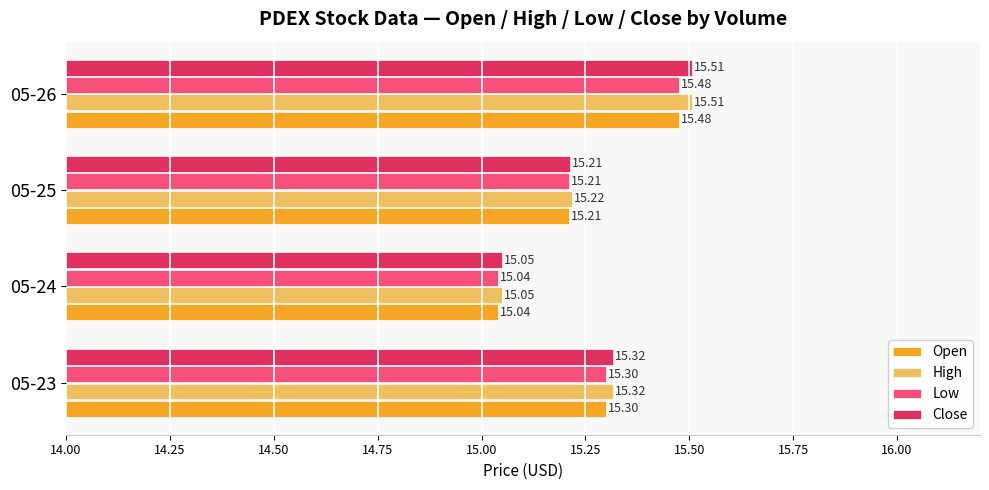

Which label corresponds to the largest value in the chart?

05-26